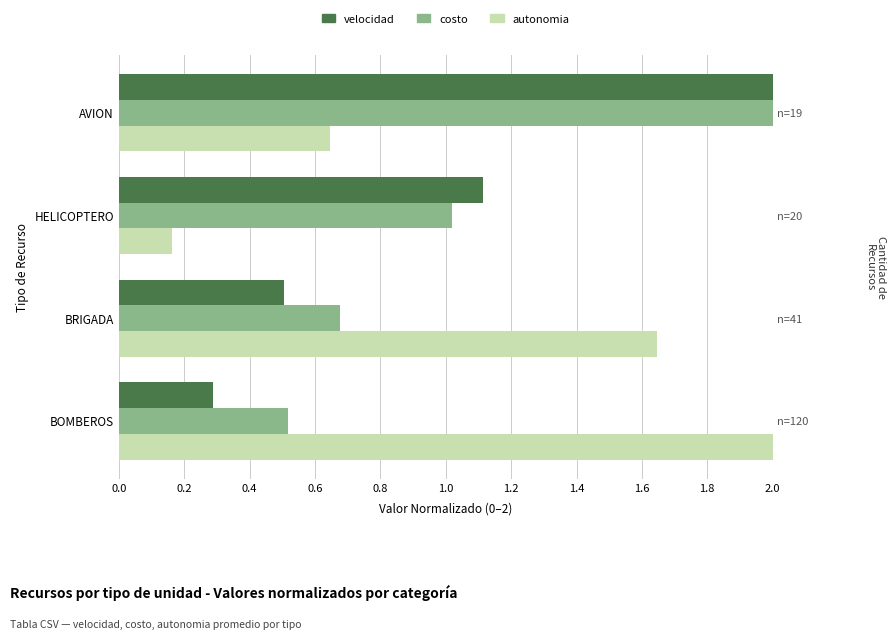

Which series has the largest range (max minus min)?

autonomia